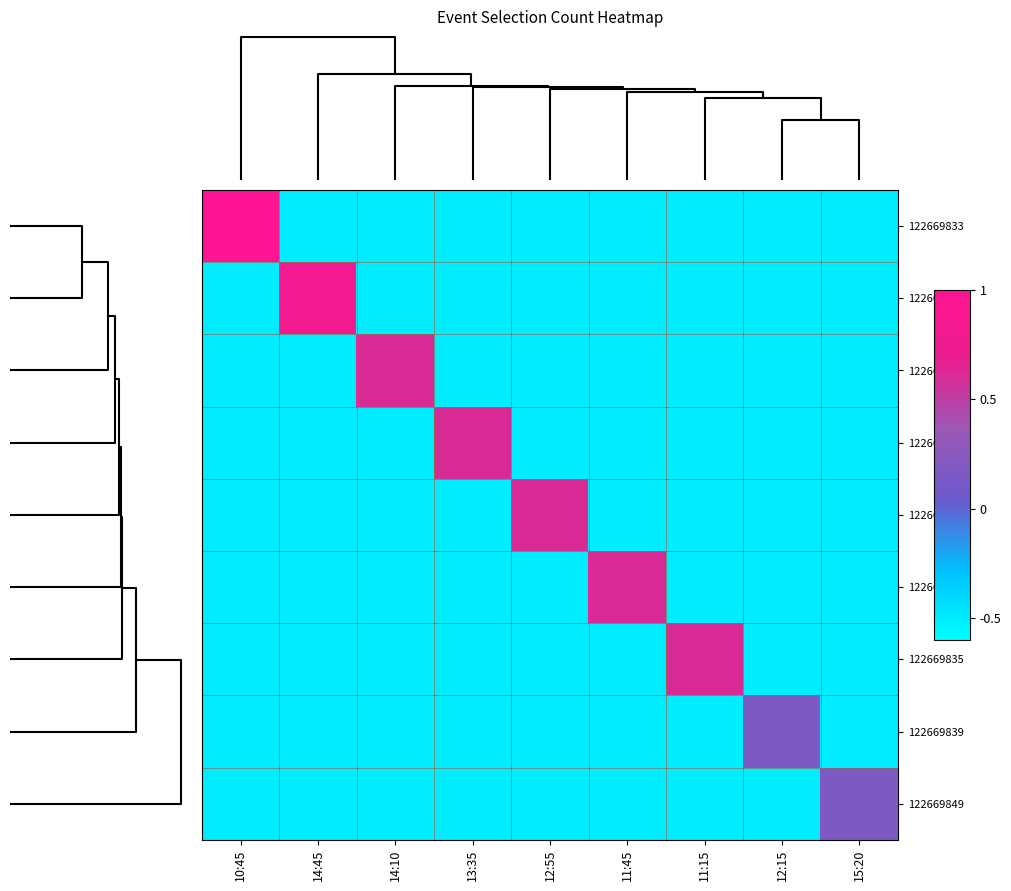

Reading right to left, transcribe all the data shown in this chart.

122669833: 15:20=-0.5	12:15=-0.5	11:15=-0.5	11:45=-0.5	12:55=-0.5	13:35=-0.5	14:10=-0.5	14:45=-0.5	10:45=1.5
122669847: 15:20=-0.5	12:15=-0.5	11:15=-0.5	11:45=-0.5	12:55=-0.5	13:35=-0.5	14:10=-0.5	14:45=0.8	10:45=-0.5
122669845: 15:20=-0.5	12:15=-0.5	11:15=-0.5	11:45=-0.5	12:55=-0.5	13:35=-0.5	14:10=0.6	14:45=-0.5	10:45=-0.5
122669843: 15:20=-0.5	12:15=-0.5	11:15=-0.5	11:45=-0.5	12:55=-0.5	13:35=0.6	14:10=-0.5	14:45=-0.5	10:45=-0.5
122669841: 15:20=-0.5	12:15=-0.5	11:15=-0.5	11:45=-0.5	12:55=0.6	13:35=-0.5	14:10=-0.5	14:45=-0.5	10:45=-0.5
122669837: 15:20=-0.5	12:15=-0.5	11:15=-0.5	11:45=0.6	12:55=-0.5	13:35=-0.5	14:10=-0.5	14:45=-0.5	10:45=-0.5
122669835: 15:20=-0.5	12:15=-0.5	11:15=0.6	11:45=-0.5	12:55=-0.5	13:35=-0.5	14:10=-0.5	14:45=-0.5	10:45=-0.5
122669839: 15:20=-0.5	12:15=0.2	11:15=-0.5	11:45=-0.5	12:55=-0.5	13:35=-0.5	14:10=-0.5	14:45=-0.5	10:45=-0.5
122669849: 15:20=0.2	12:15=-0.5	11:15=-0.5	11:45=-0.5	12:55=-0.5	13:35=-0.5	14:10=-0.5	14:45=-0.5	10:45=-0.5